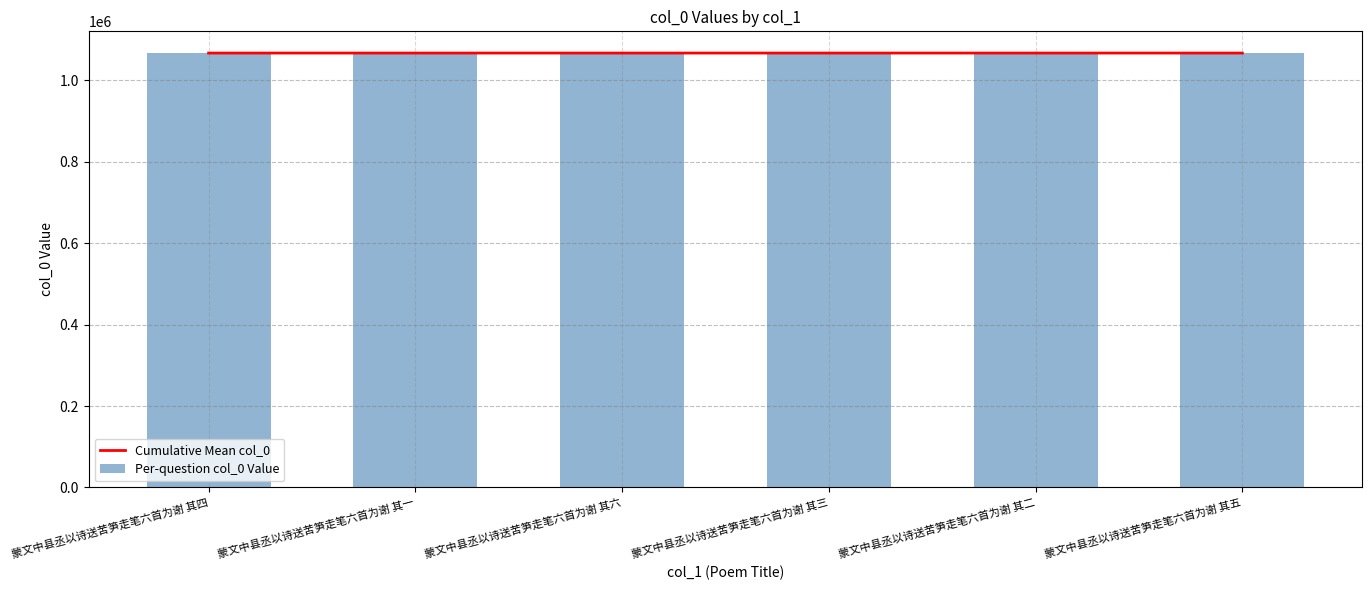

At 蒙文中县丞以诗送苦笋走笔六首为谢 其五, list the series in order from smallest to largest.

Cumulative Mean col_0, Per-question col_0 Value